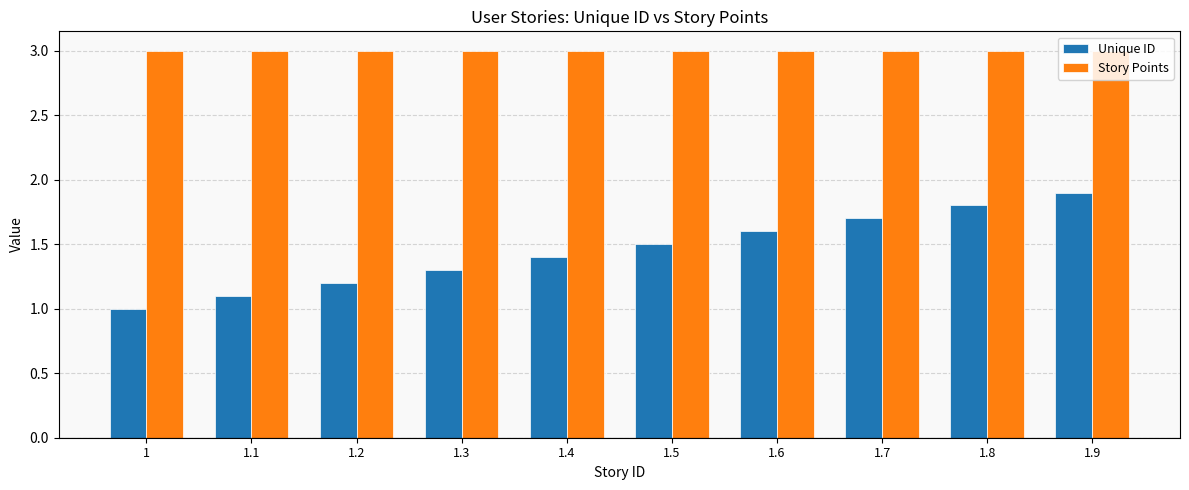

How many Unique ID values are between 1 and 2?

10